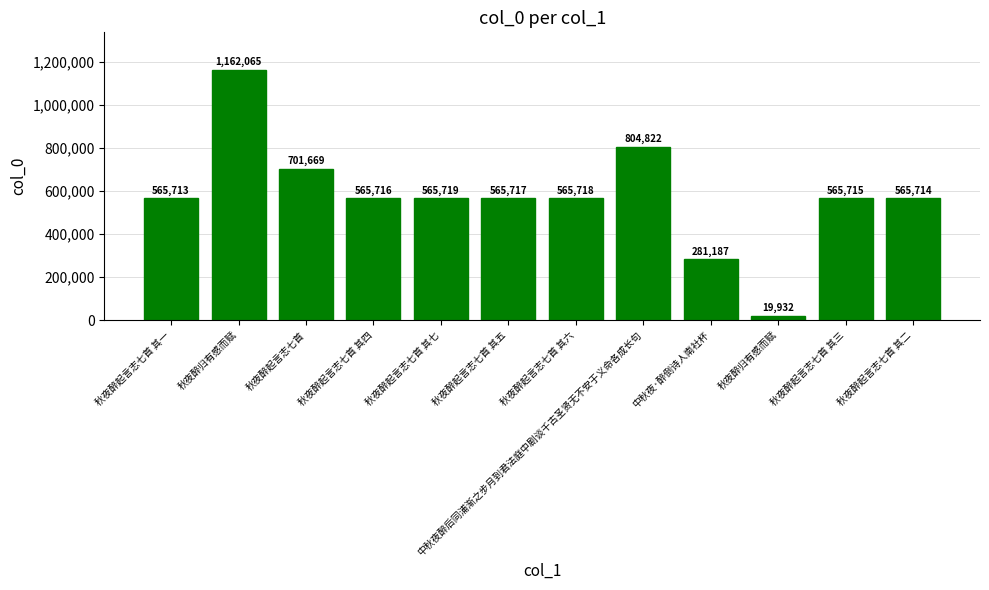

Between 秋夜醉归有感而赋 and 秋夜醉起言志七首 其七, which is larger?

秋夜醉归有感而赋